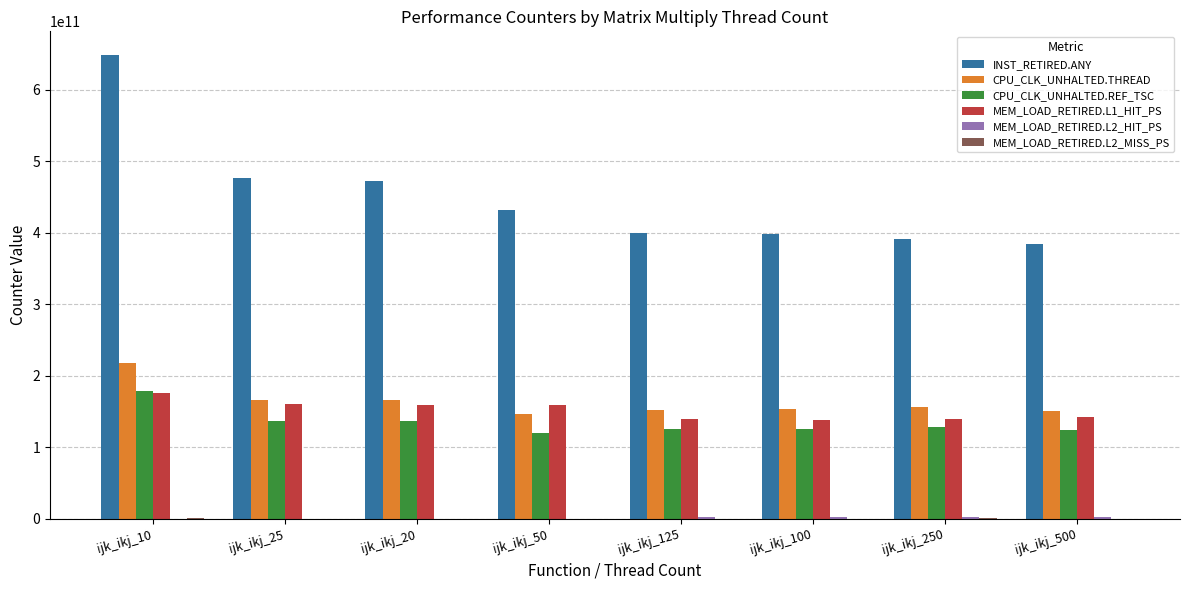

The value of INST_RETIRED.ANY at ijk_ikj_10 is 649039200000. True or false?

True